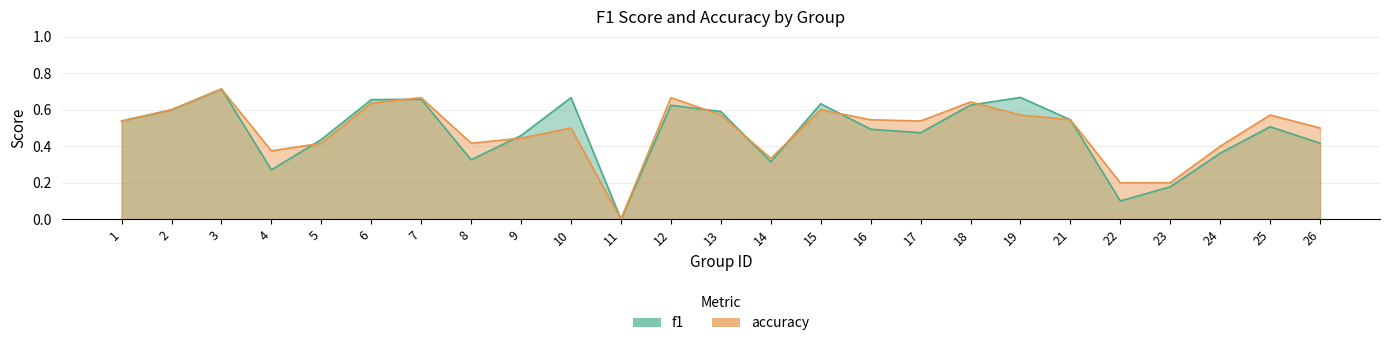

Rank the series at 16 from highest to lowest value.

accuracy, f1